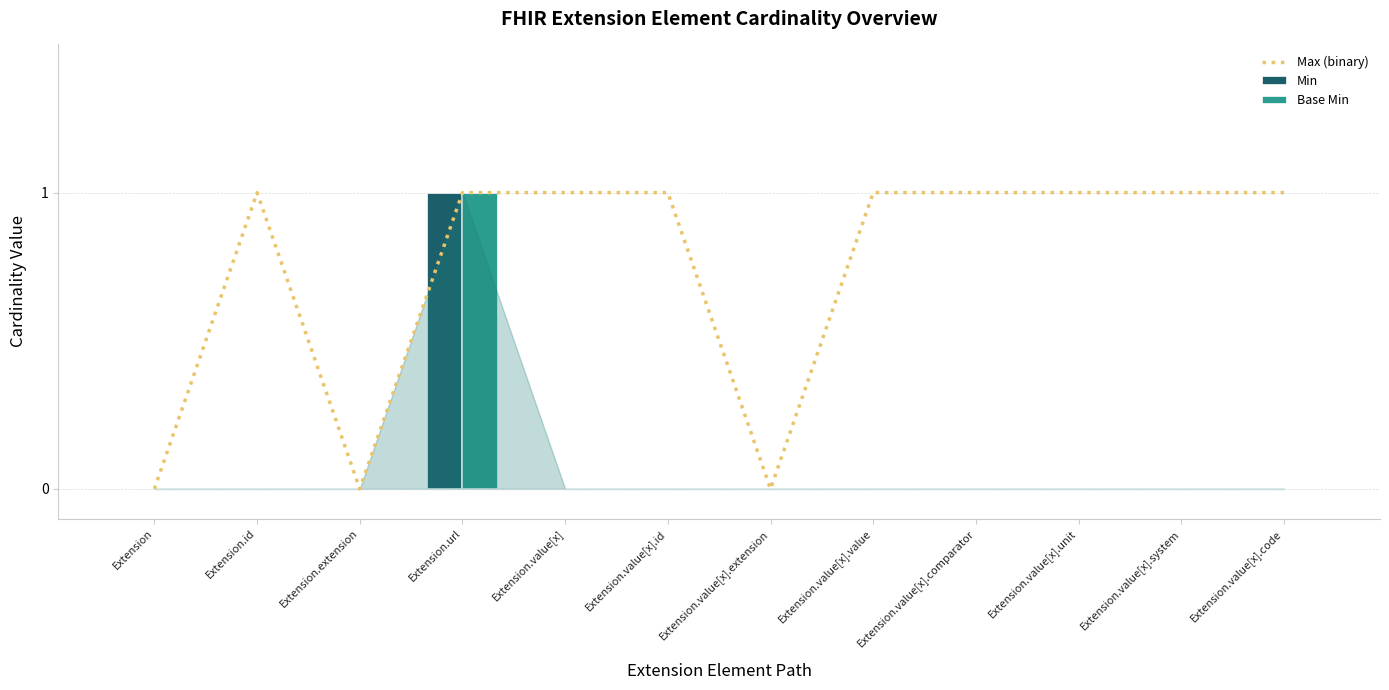

At how many categories does at least one series exceed 0?

9